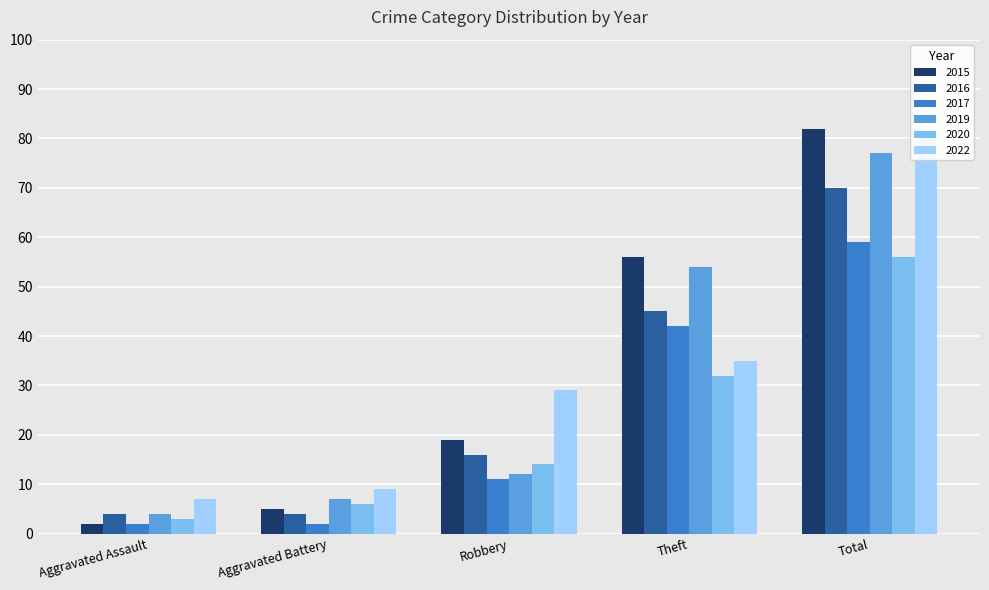

Which has a higher value, Aggravated Battery or Robbery?

Robbery